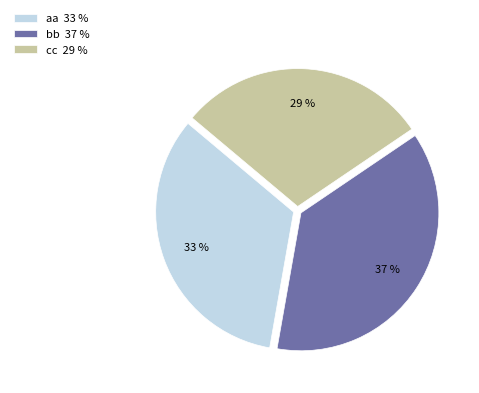

What percentage is the cc 29 % slice, to the nearest percent?

29%